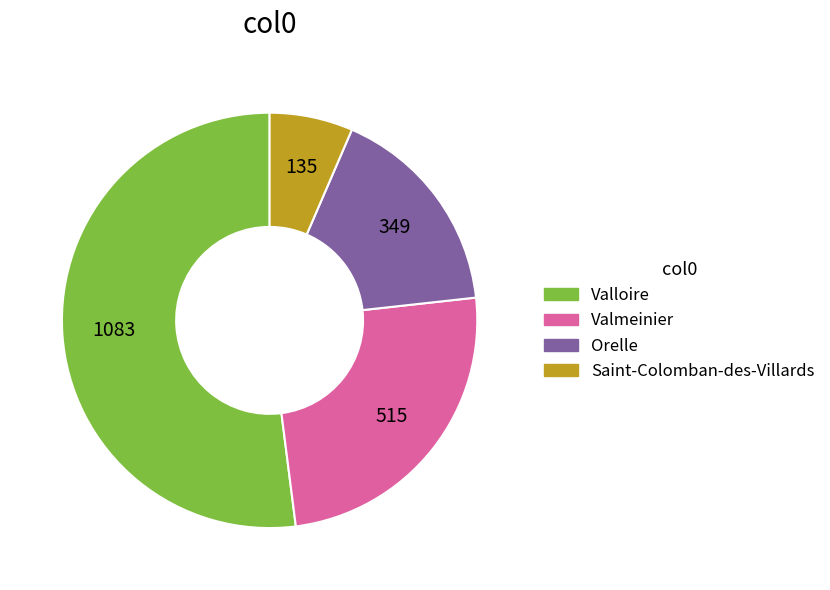

Combined, do Valloire and Valmeinier account for over 50%?

Yes